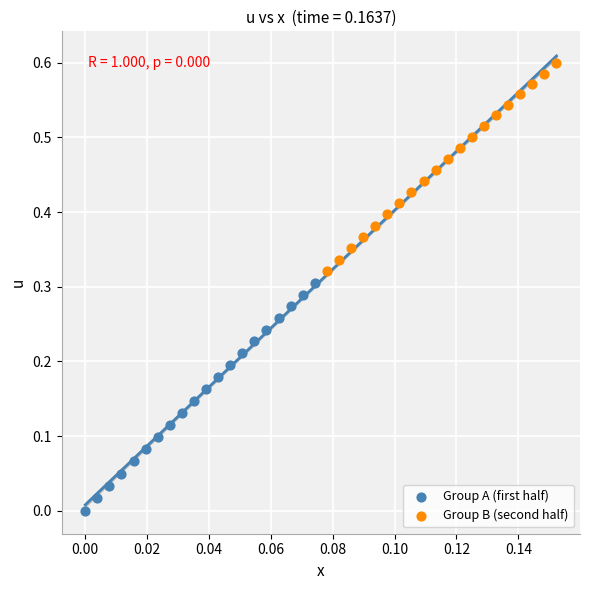

Which series reaches the maximum Y coordinate?

Group B (second half)